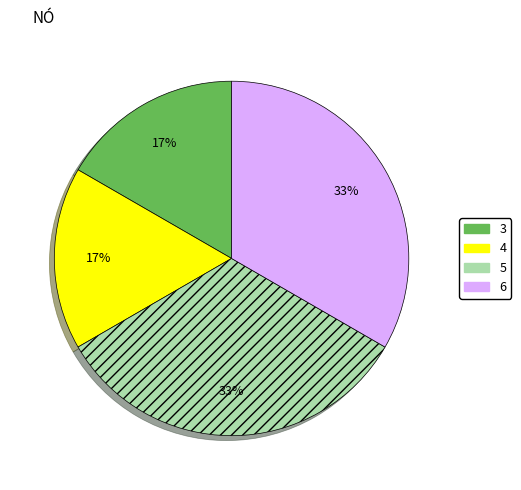

To the nearest percent, what is the average slice percentage?

25%